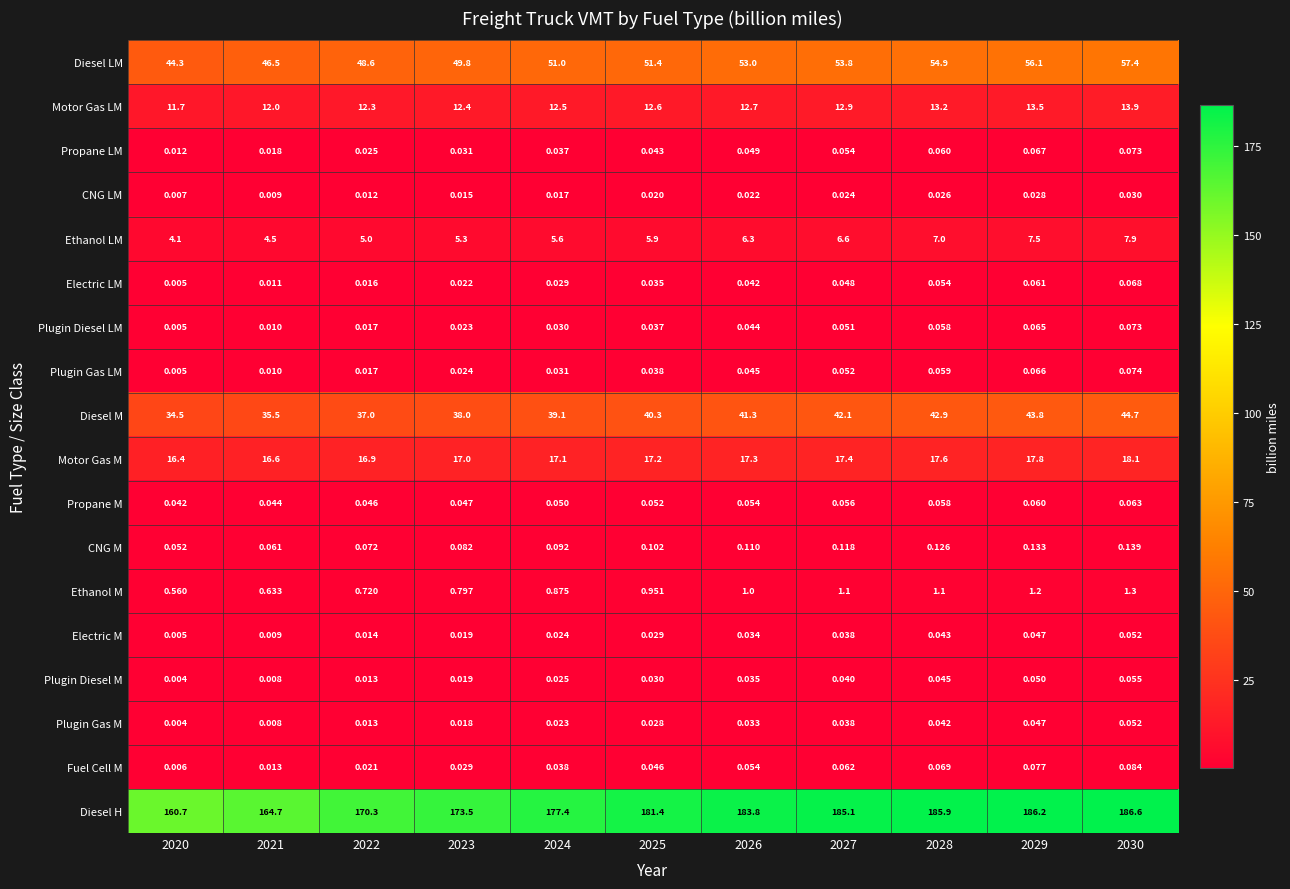

What is the difference between the highest and lowest values at 2025?

181.4